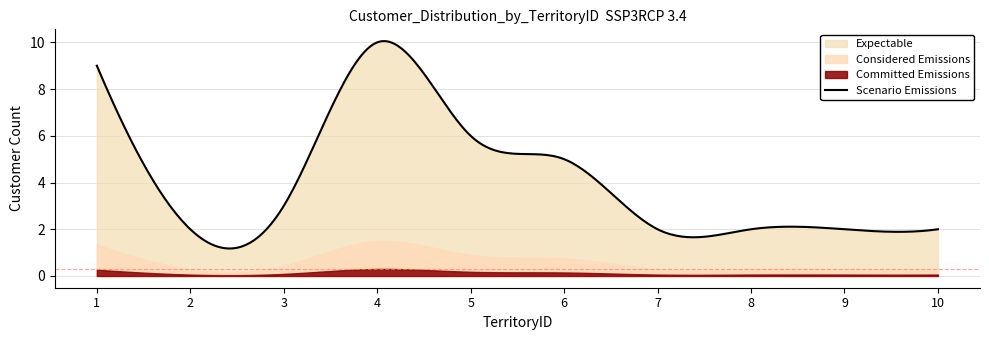

What is the highest value of the Scenario Emissions series?

10.1